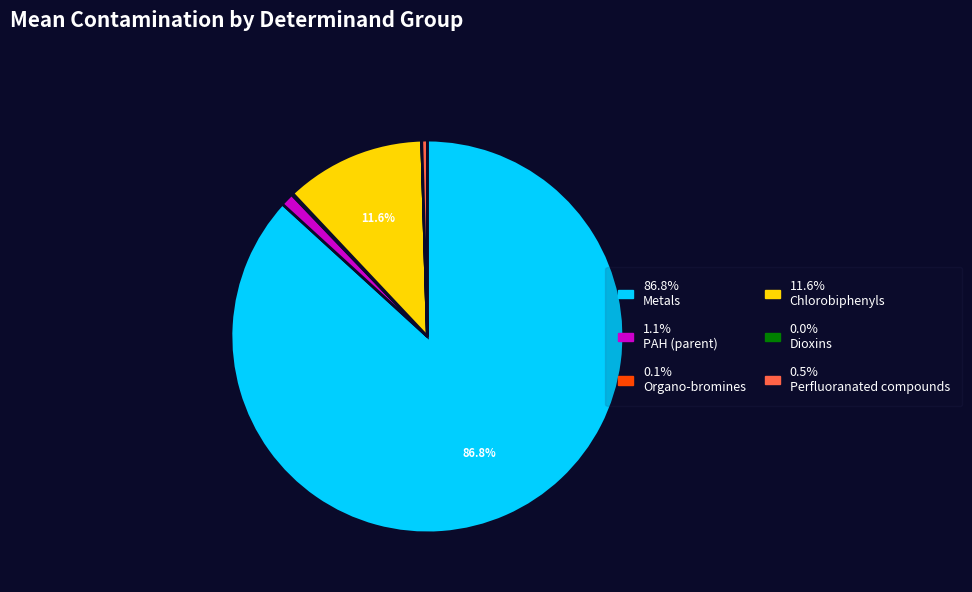

Is there a majority slice in this chart?

Yes